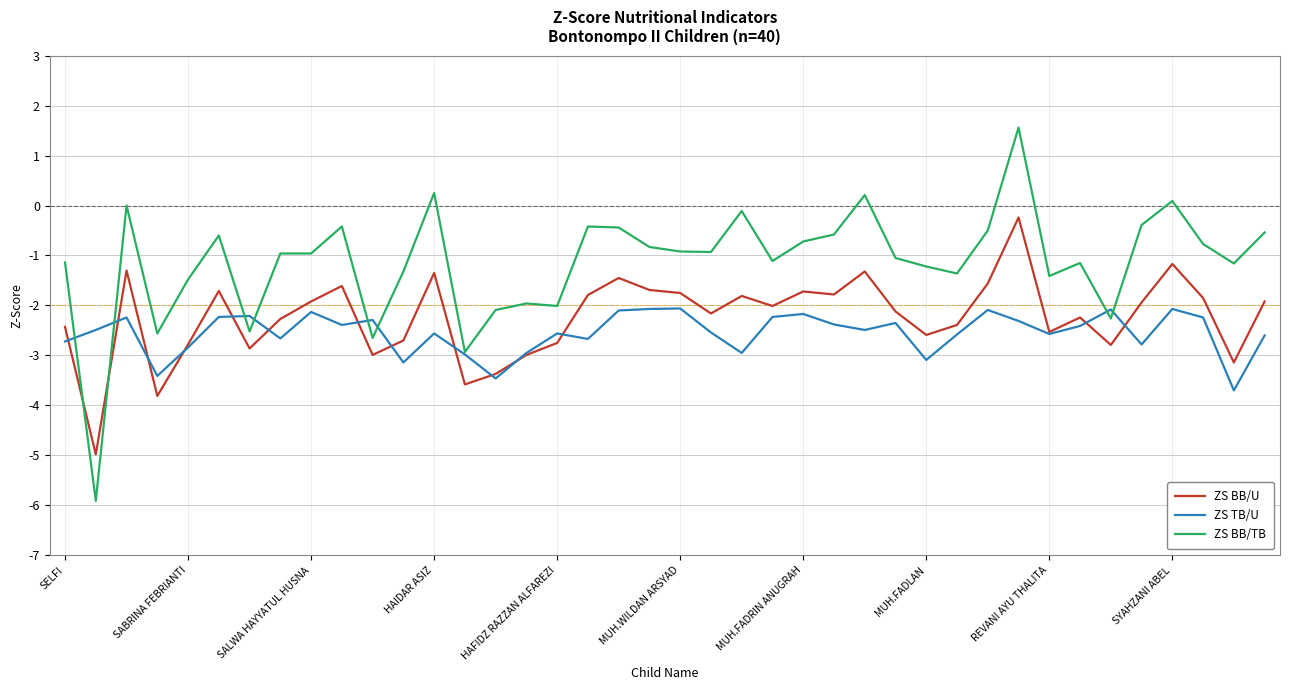

What is the average value of the ZS BB/TB series?

-1.1